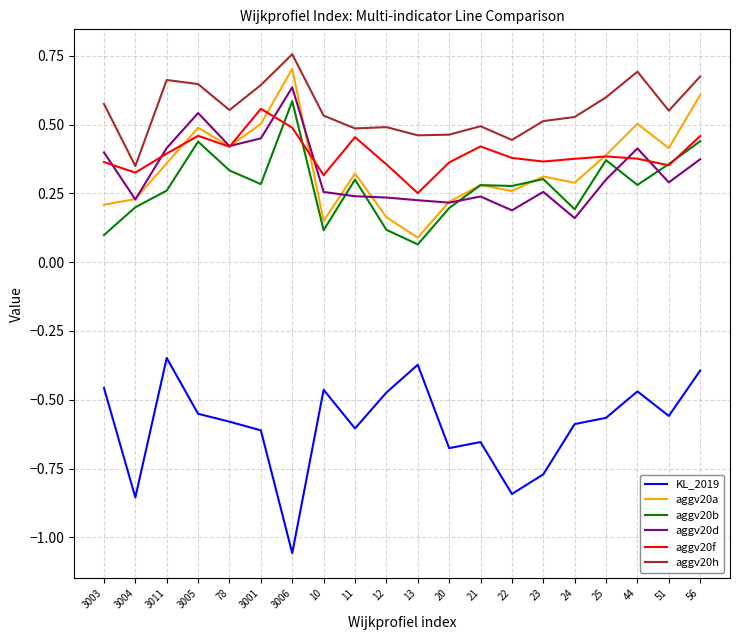

At which label does aggv20b reach its minimum?

13